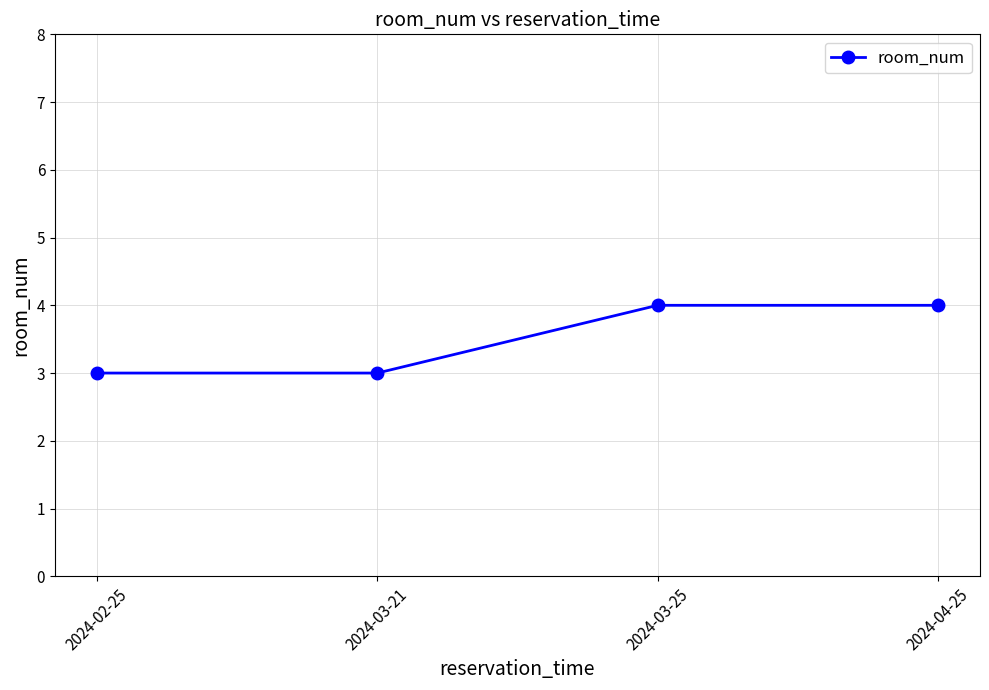

What is the label of the 4th point from the left?

2024-04-25